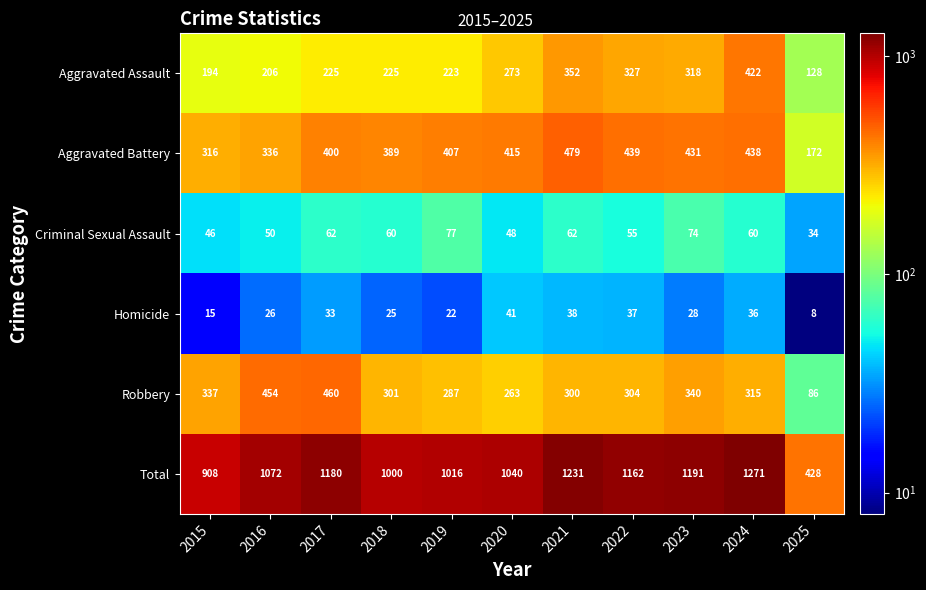

Where is Homicide nearest to the value 24?

2018